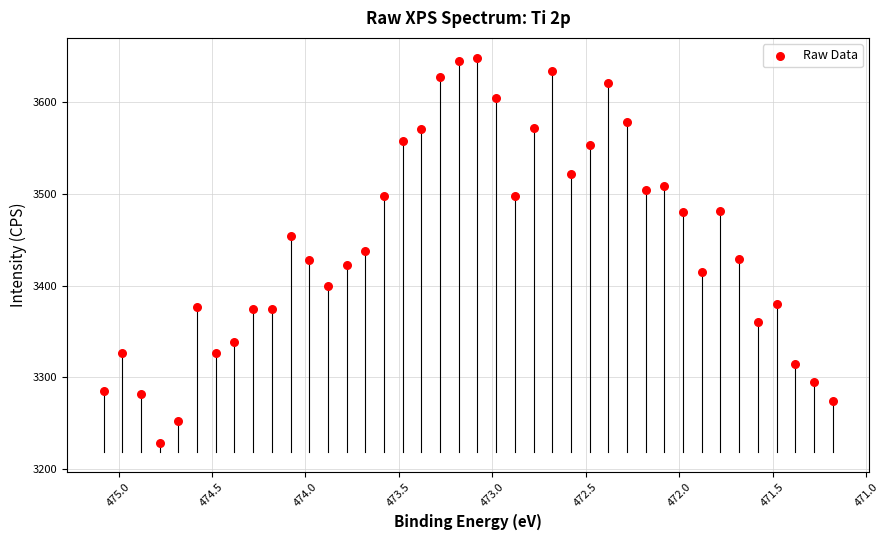

What is the range of X values (max minus min)?

3.9